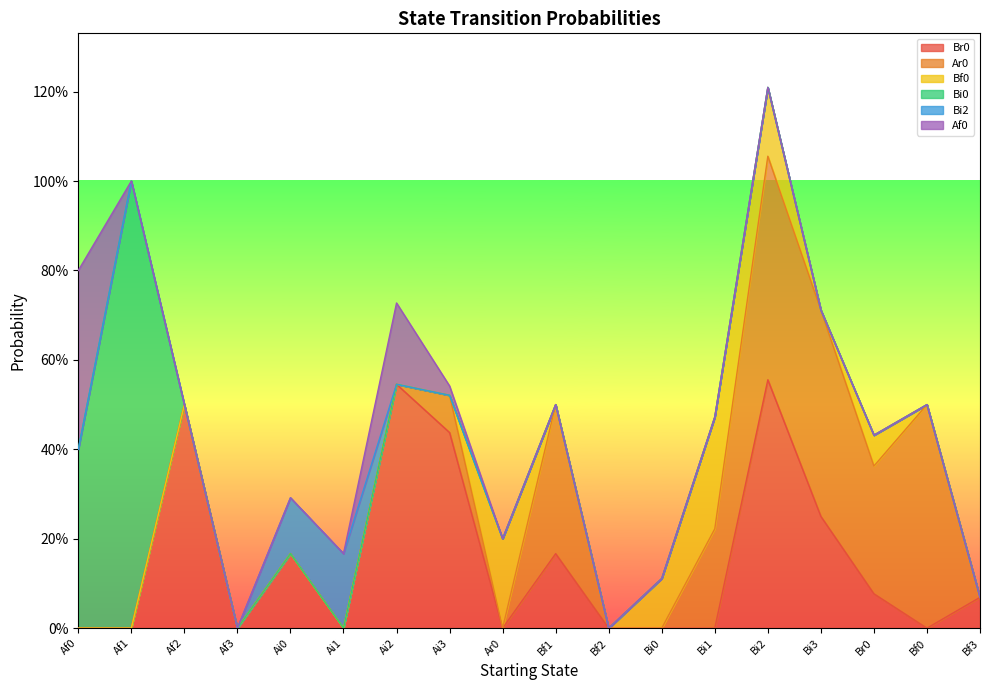

Is the value of Bi0 at Bf2 greater than the value of Bf0 at Ar0?

No